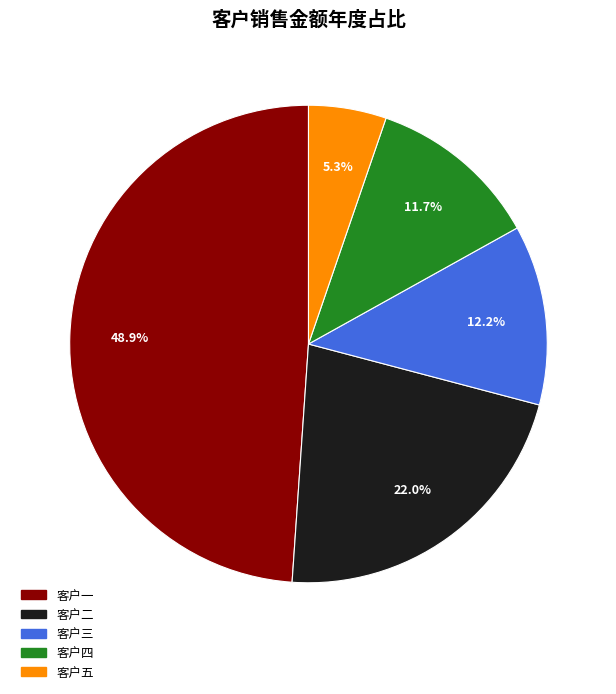

Is it true that 客户三 is 21% of the pie?

False